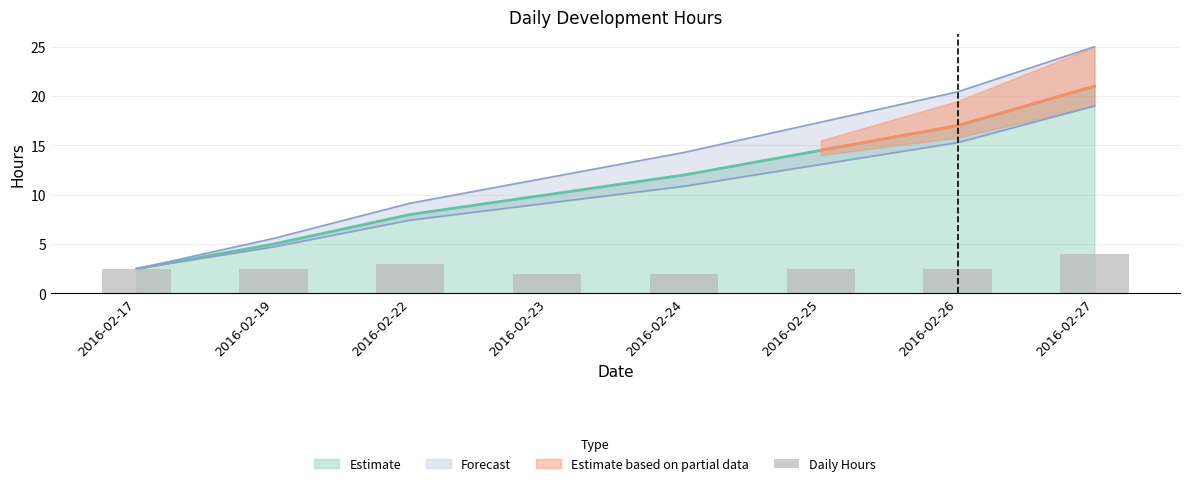

Reading right to left, what are all the values shown in this chart?

4.0	2.5	2.5	2.0	2.0	3.0	2.5	2.5